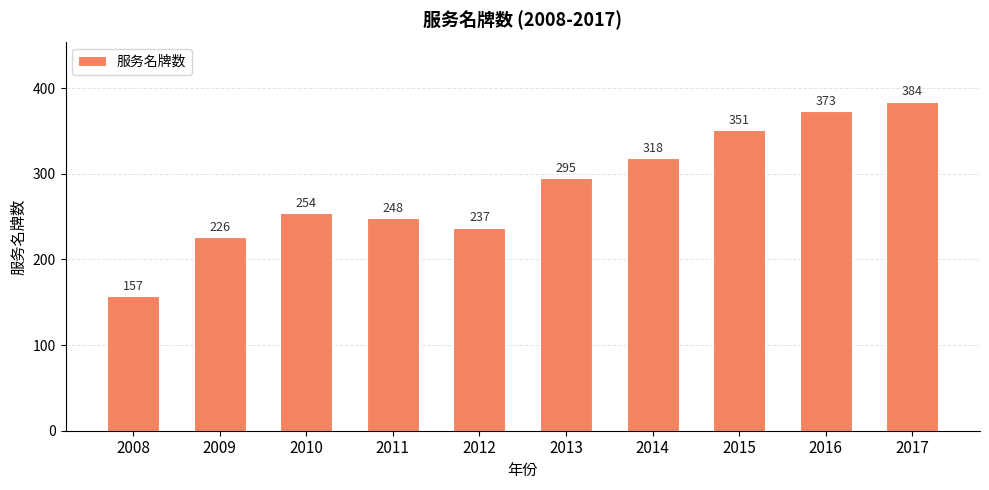

Where is the data nearest to the value 270?

2010